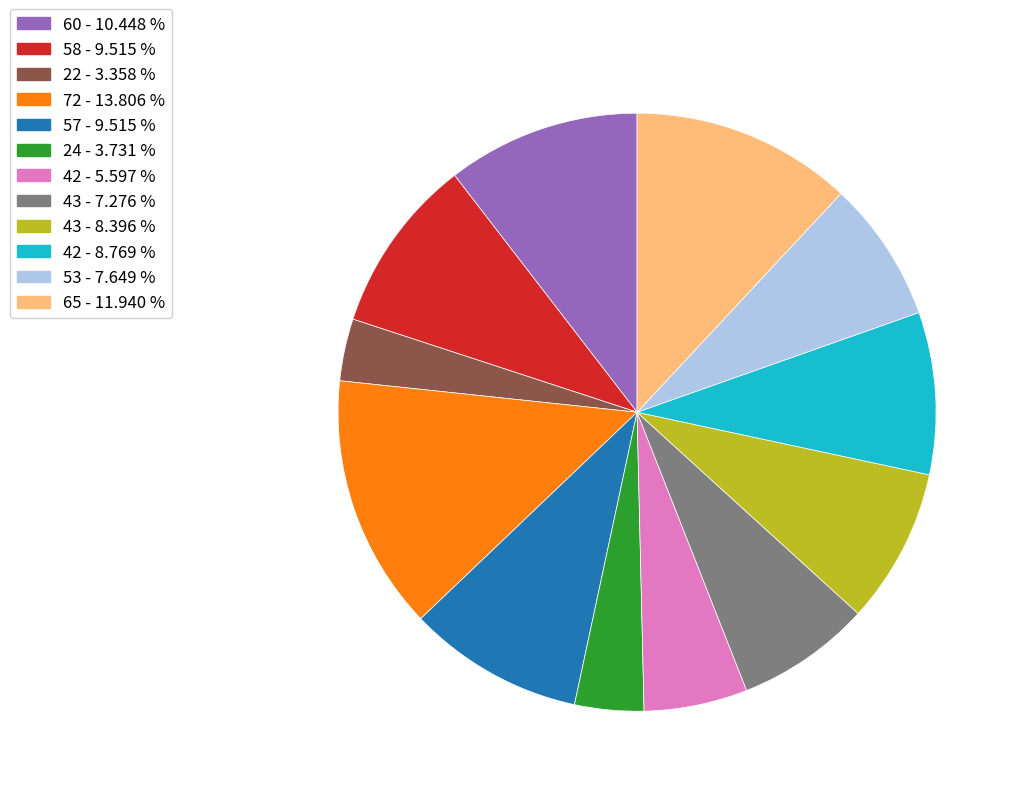

Is there any slice that represents more than half of the pie?

No